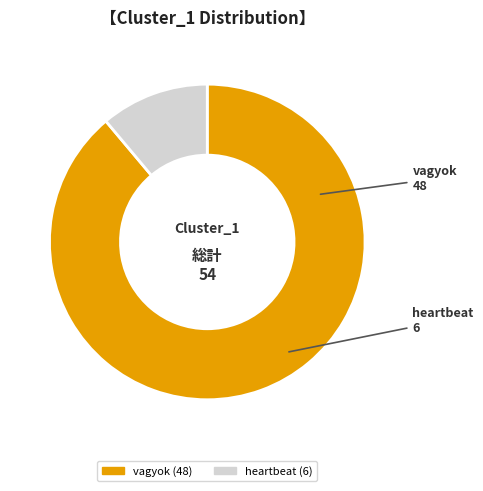

Is there a majority slice in this chart?

Yes